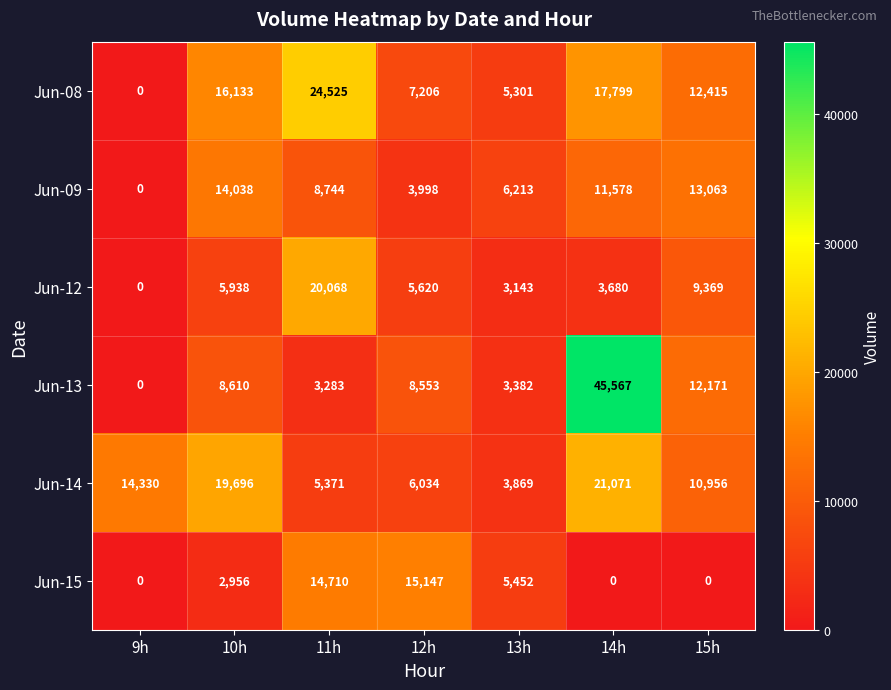

What is the difference between the maximum and minimum values in the Jun-15 series?

15147